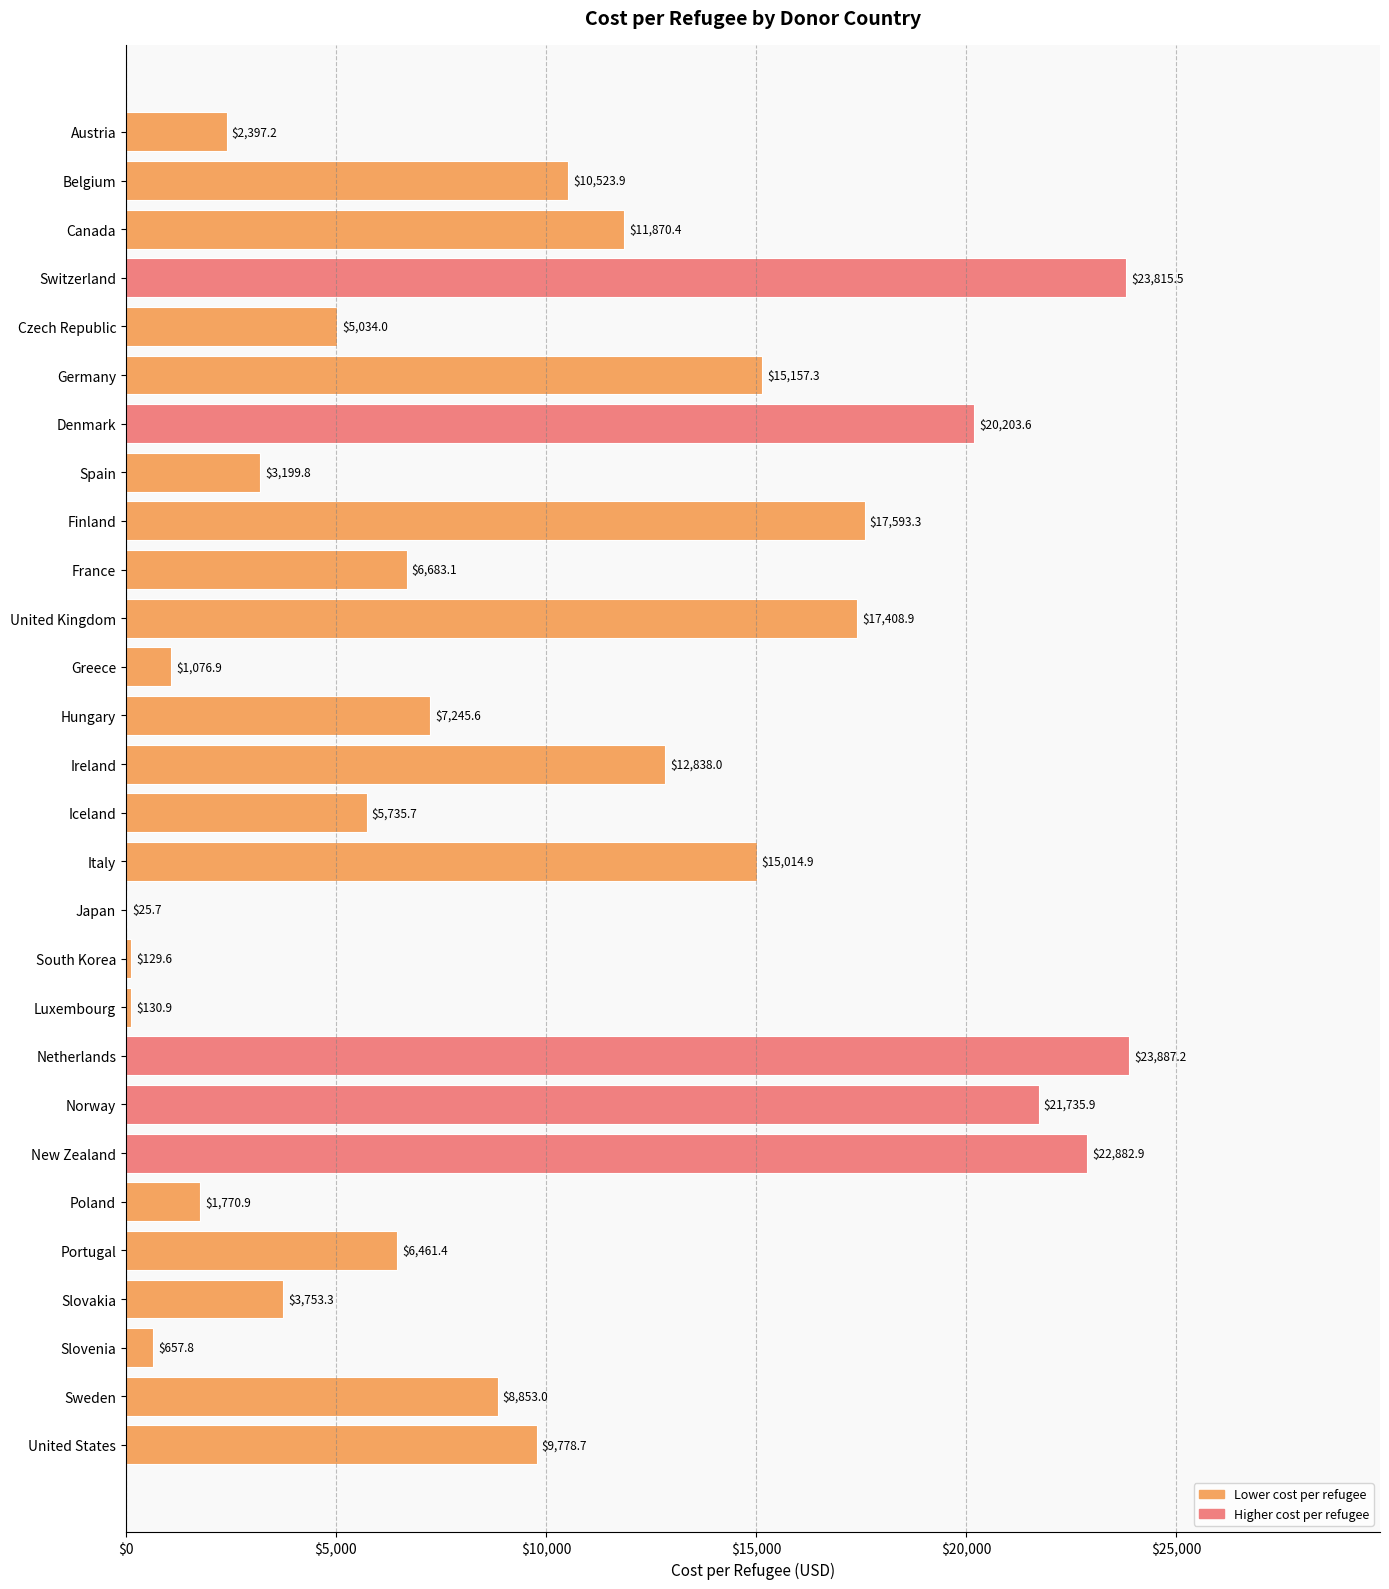

Reading bottom to top, what are all the values shown in this chart?

United States=9778.7	Sweden=8853.0	Slovenia=657.8	Slovakia=3753.3	Portugal=6461.4	Poland=1770.9	New Zealand=22882.9	Norway=21735.9	Netherlands=23887.2	Luxembourg=130.9	South Korea=129.6	Japan=25.7	Italy=15014.9	Iceland=5735.7	Ireland=12838.0	Hungary=7245.6	Greece=1076.9	United Kingdom=17408.9	France=6683.1	Finland=17593.3	Spain=3199.8	Denmark=20203.6	Germany=15157.3	Czech Republic=5034.0	Switzerland=23815.5	Canada=11870.4	Belgium=10523.9	Austria=2397.2